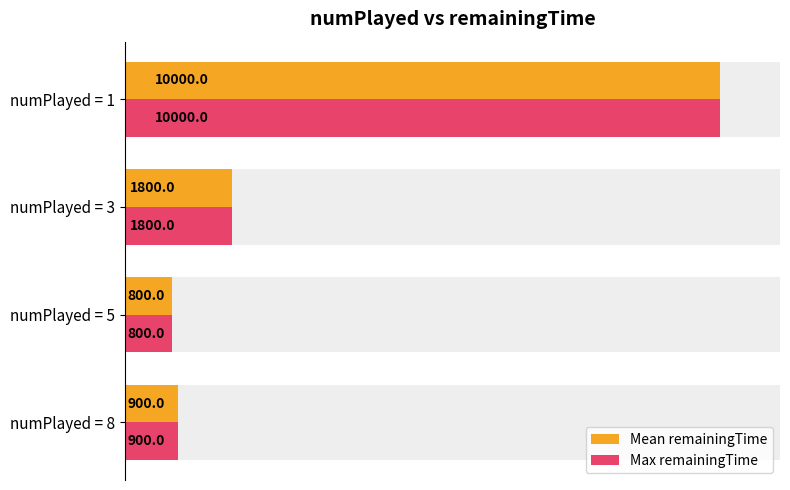

What is the difference between the maximum and minimum values in the Mean remainingTime series?

9200